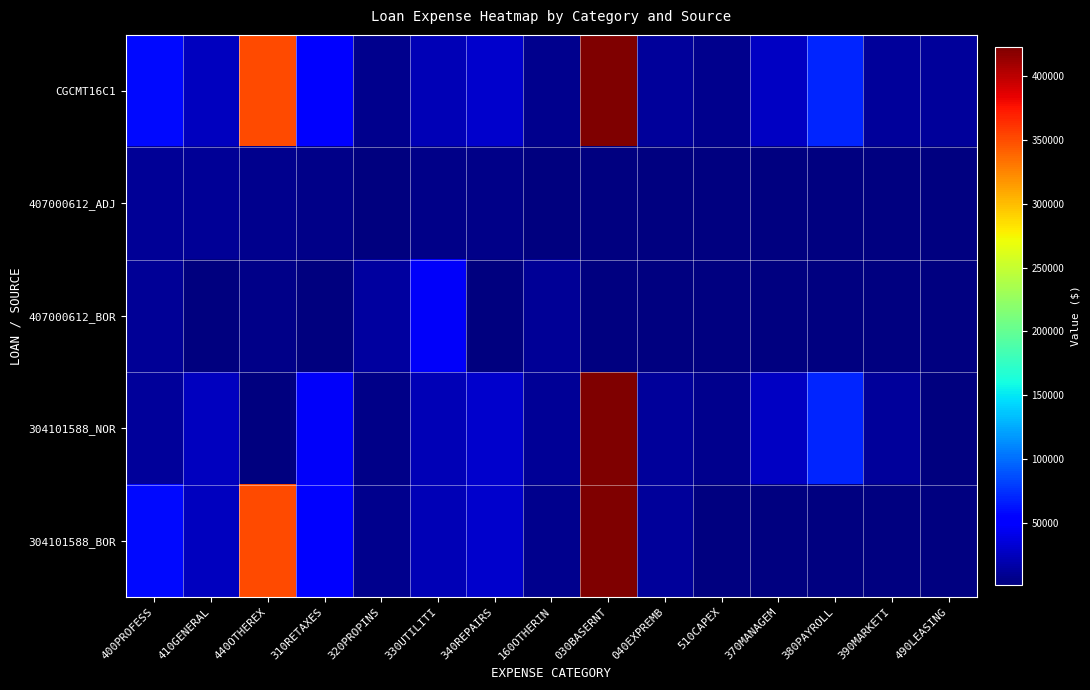

The 304101588_NOR series shows 21381.1 at 390MARKETI. True or false?

False